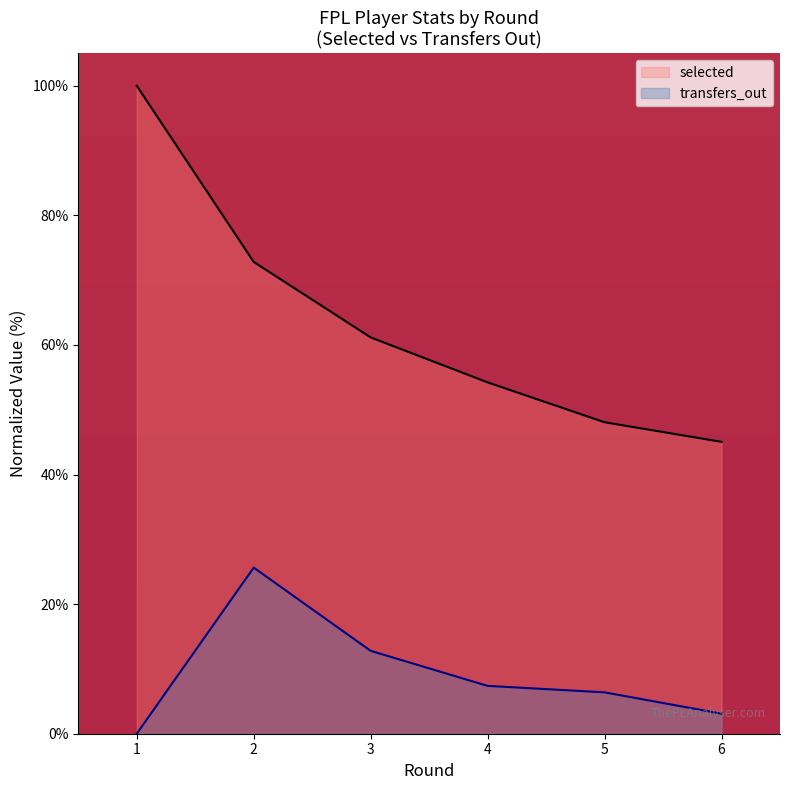

How many lines are shown in the chart?

2